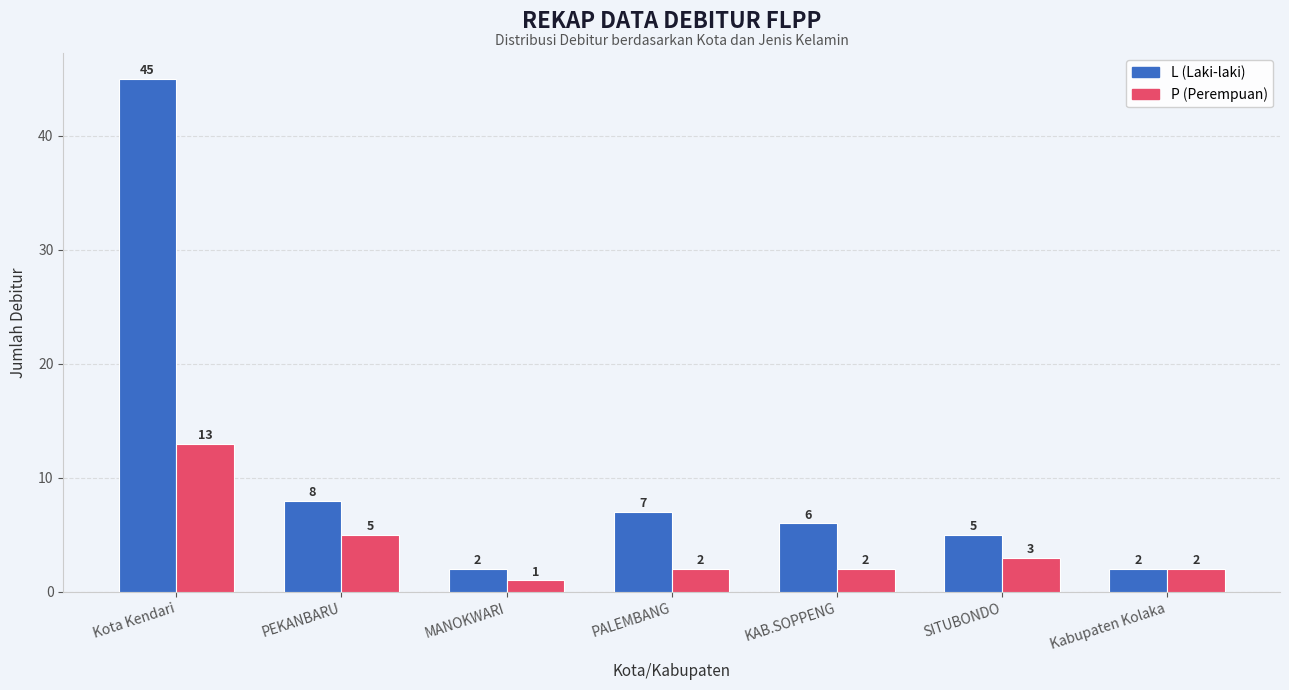

How many categories are shown in the chart?

7